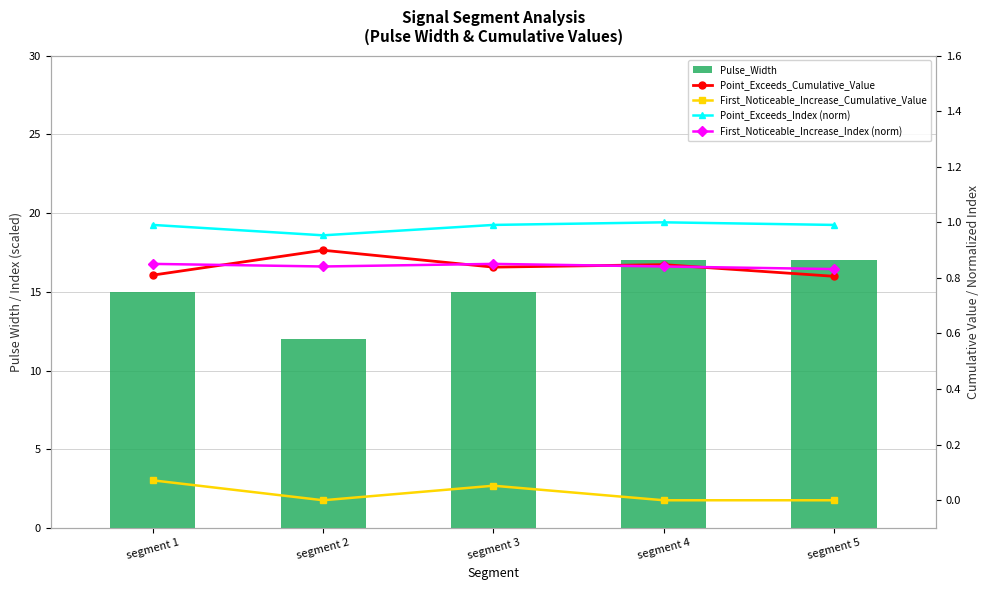

Reading left to right, transcribe all the data shown in this chart.

Pulse_Width: 15.0	12.0	15.0	17.0	17.0
Point_Exceeds_Cumulative_Value: 0.8	0.9	0.8	0.8	0.8
First_Noticeable_Increase_Cumulative_Value: 0.1	0.0	0.1	0.0	0.0
Point_Exceeds_Index (norm): 1.0	1.0	1.0	1.0	1.0
First_Noticeable_Increase_Index (norm): 0.9	0.8	0.9	0.8	0.8